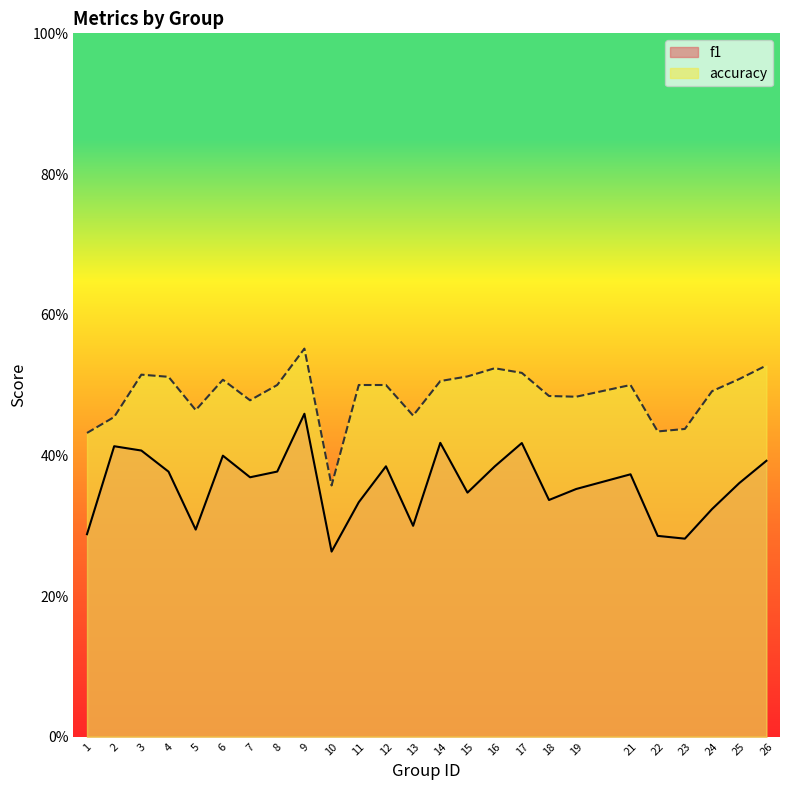

Which category has the highest value across all series?

9